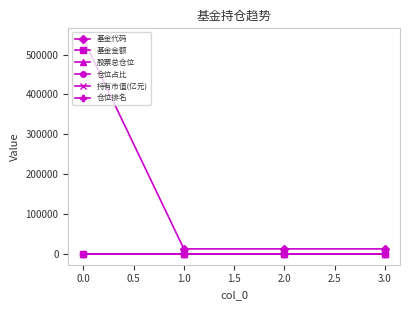

True or false: 仓位排名 and 基金代码 intersect in this chart.

False